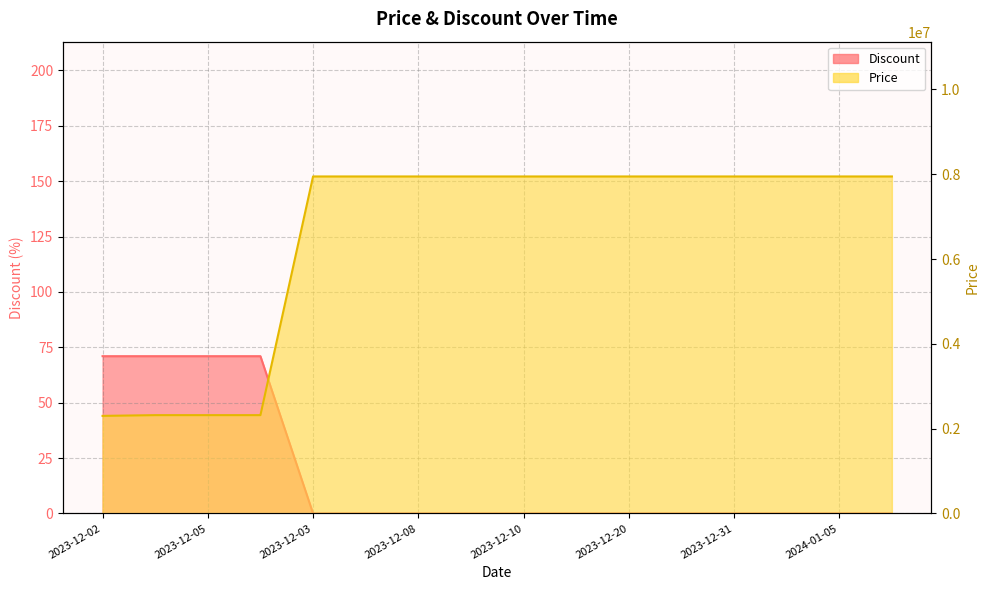

Is it true that Discount equals 71 at 2023-12-04?

True